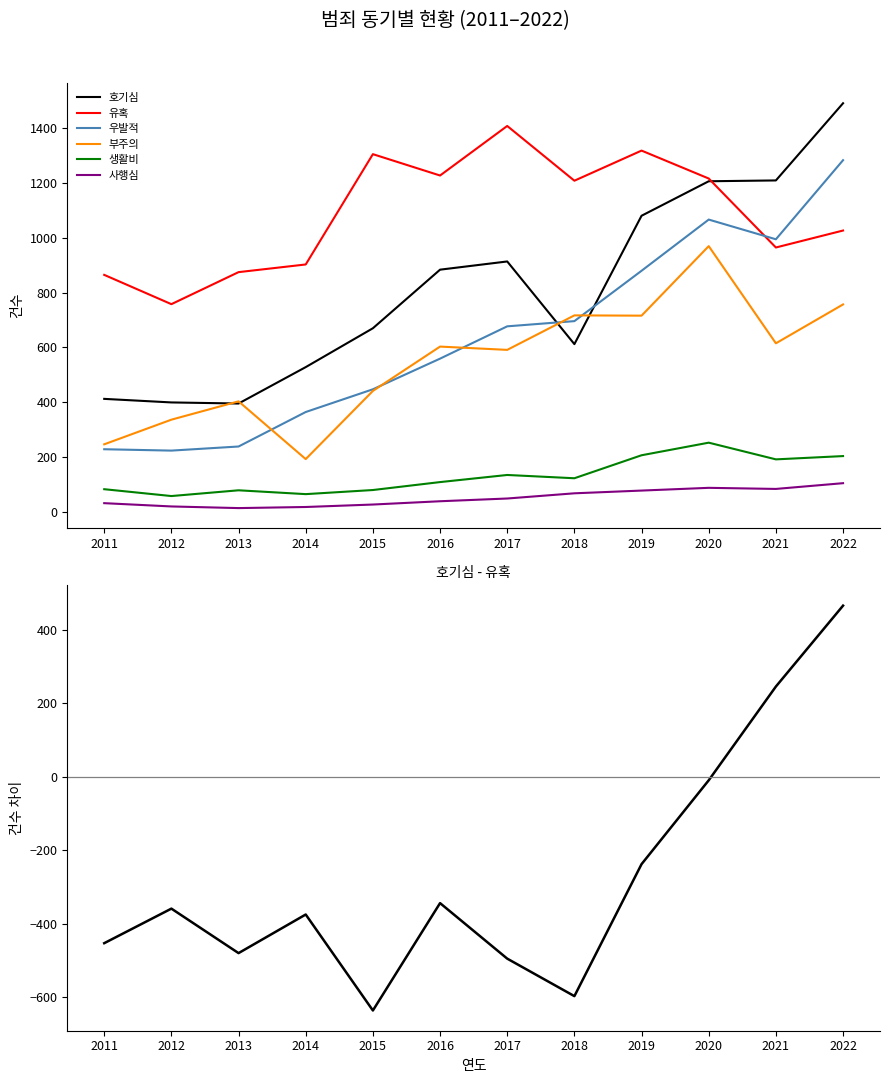

What is the sum of the 호기심 values at 2017 and 2020?

2121